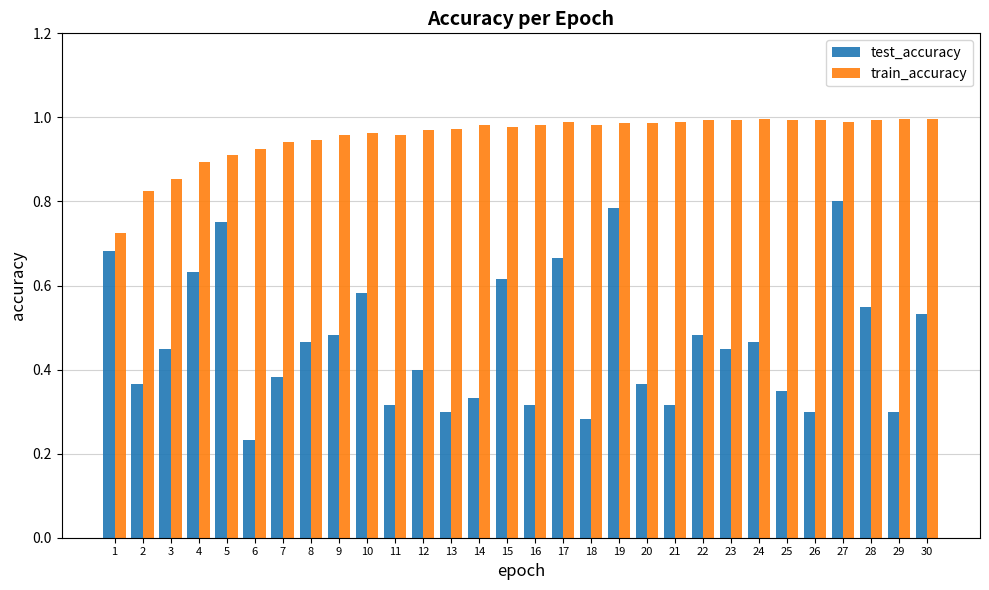

At how many categories does at least one series exceed 0?

30